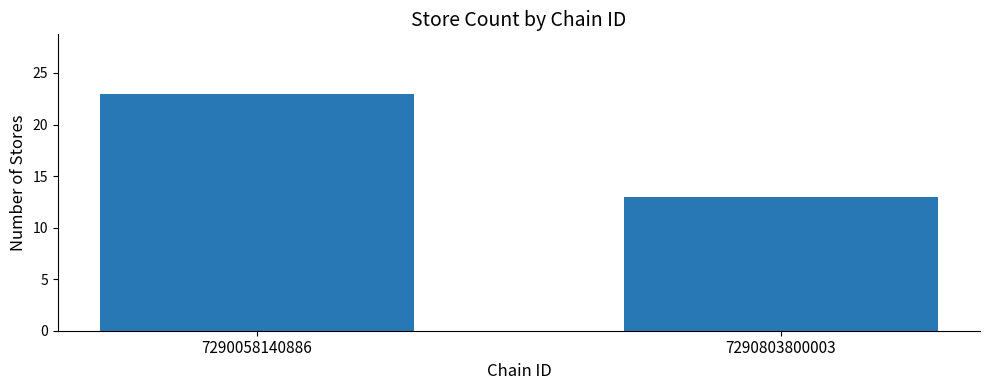

Does the chart contain any negative values?

No